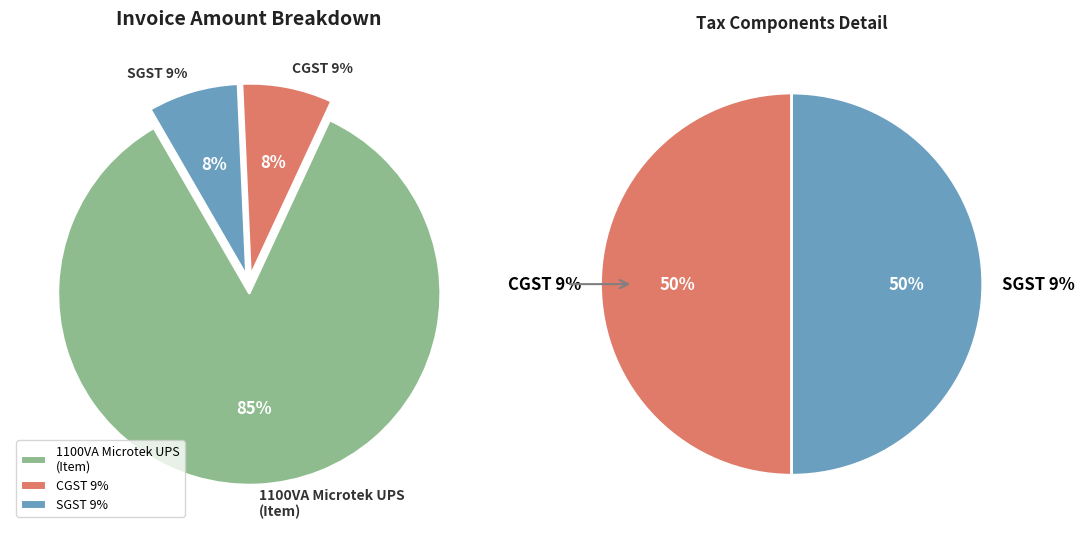

What is the largest slice in the pie chart?

1100VA Microtek UPS
(Item)